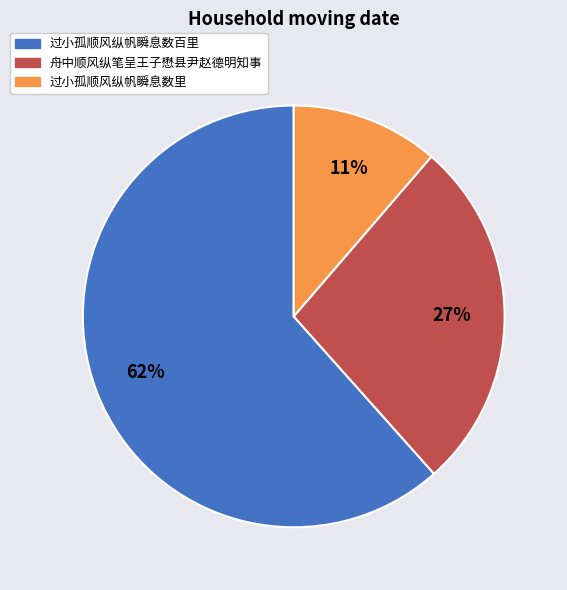

What is the smallest slice in the pie chart?

过小孤顺风纵帆瞬息数里